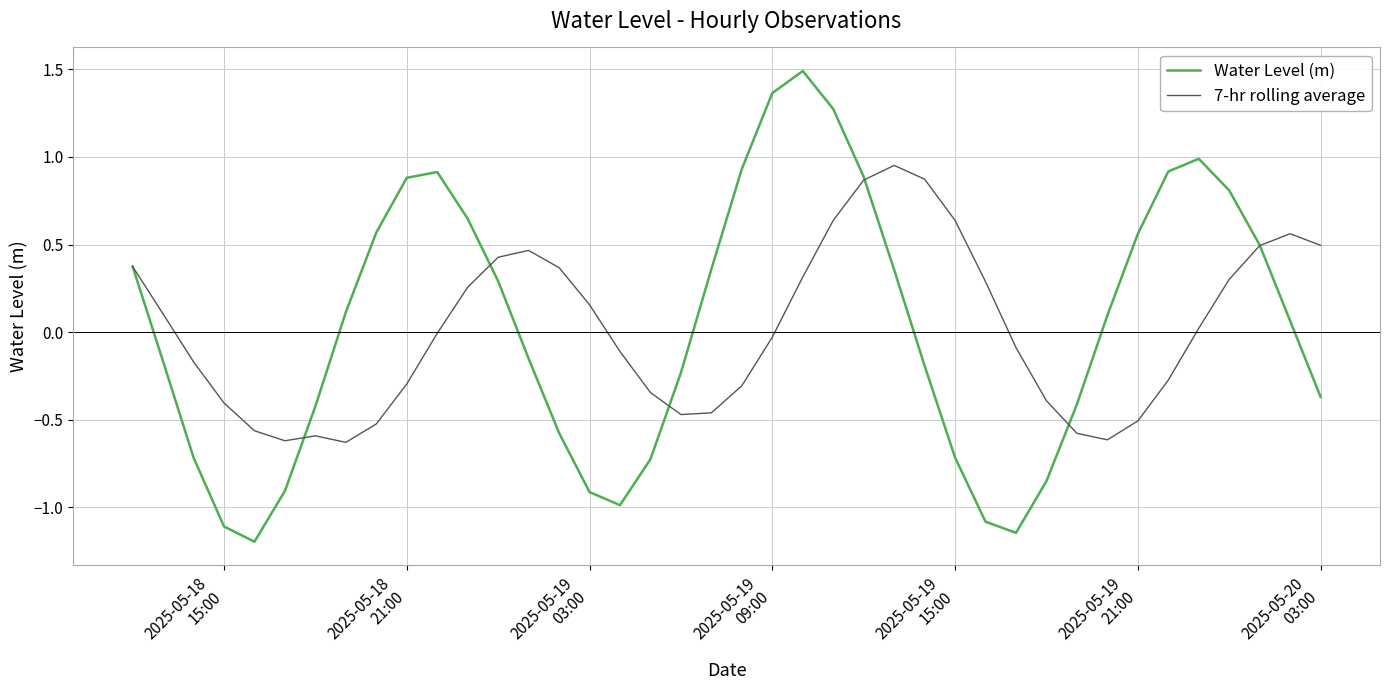

What are all the series names shown in the legend?

Water Level (m), 7-hr rolling average